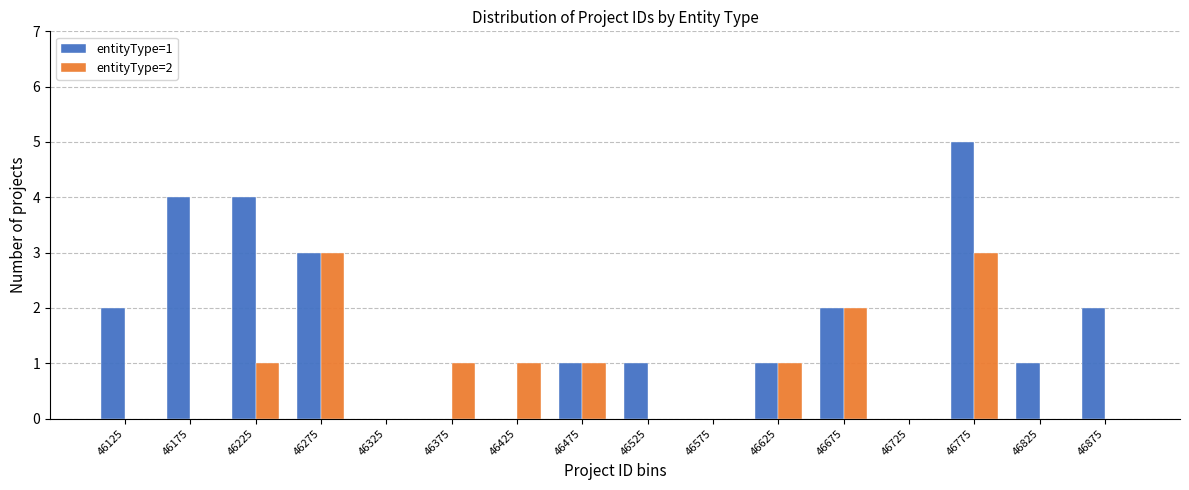

In the entityType=1 series, which range on the x-axis has the tallest bar?

46750 to 46800